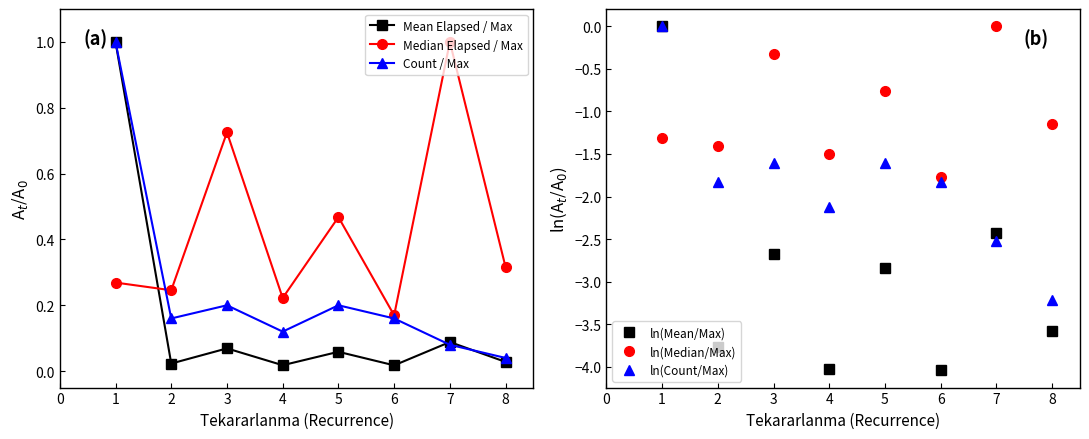

The Median Elapsed / Max series shows 1.0 at 7. True or false?

True